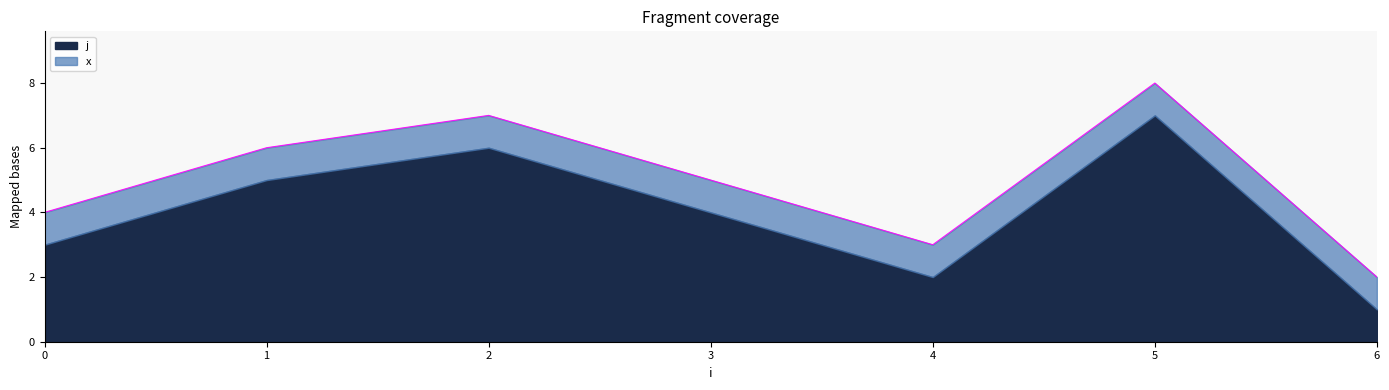

What is the change in value from 0 to 3?

+1